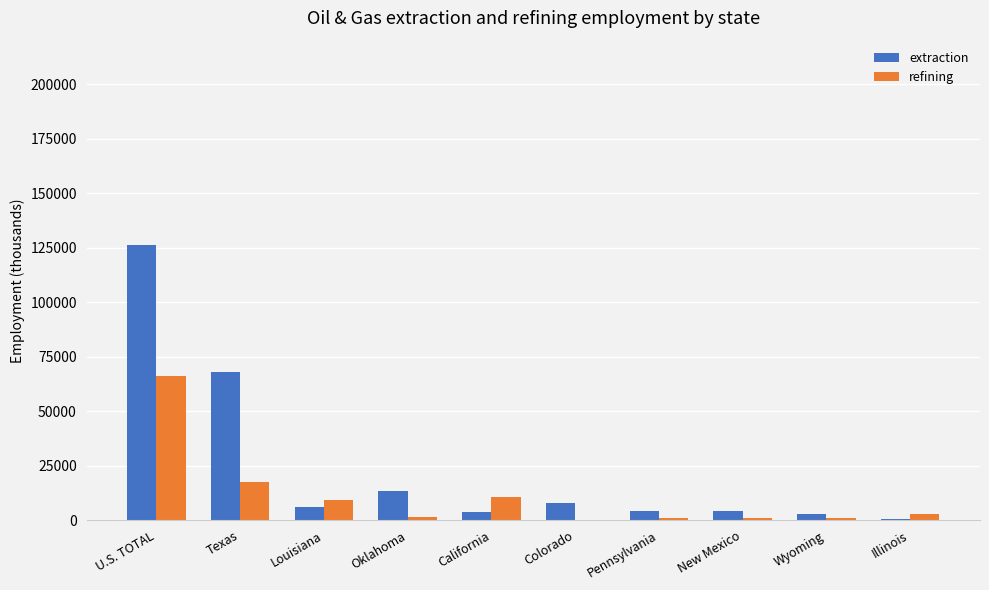

What value does the refining series have at Illinois, to the nearest 50?

2950